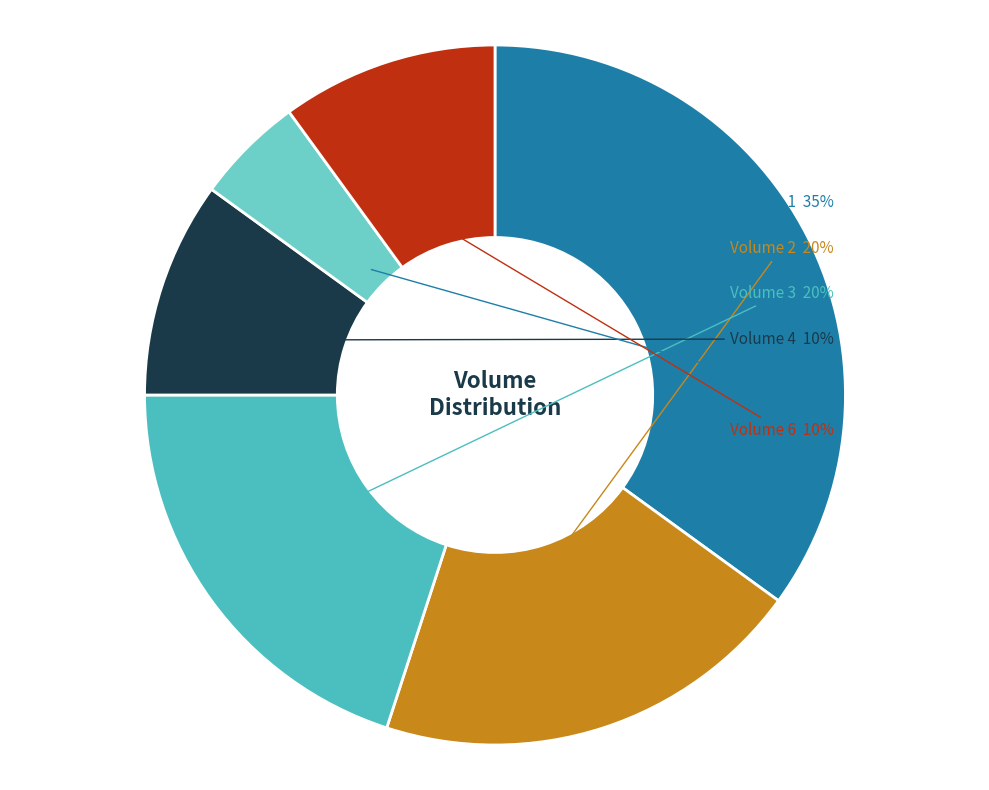

Which category has the smallest portion of the pie?

Volume 5